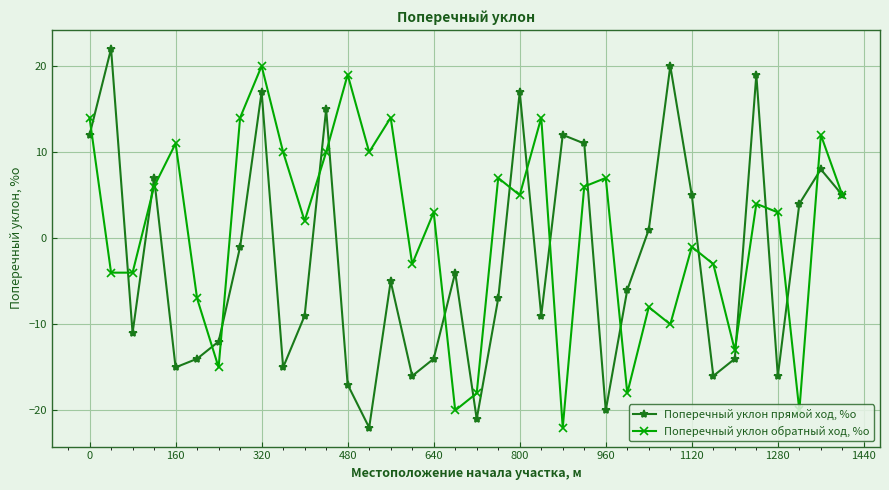

In Поперечный уклон прямой ход, %о, how many points are higher than both neighbors (excluding endpoints)?

11